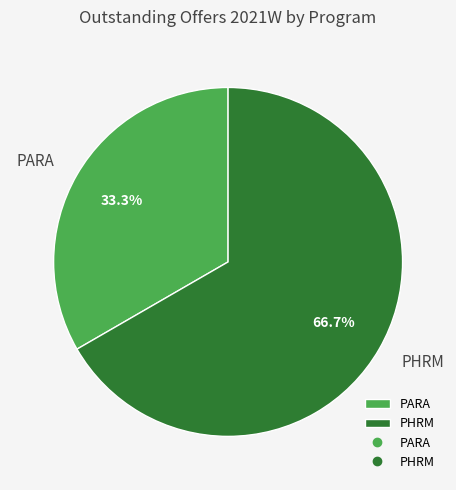

Does any single category account for the majority?

Yes